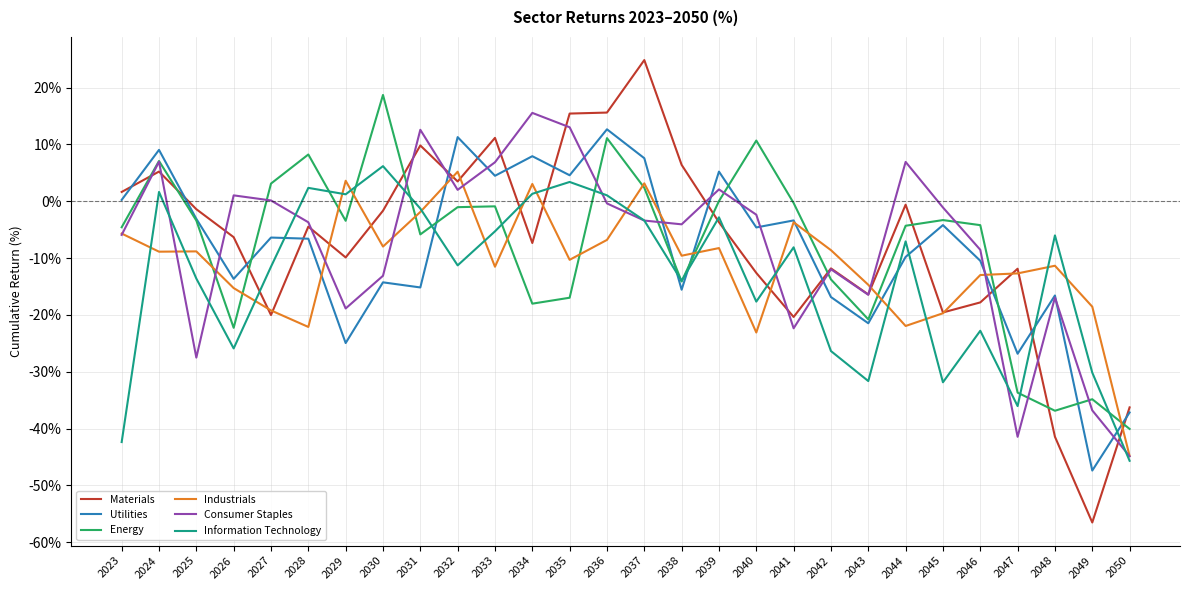

True or false: Consumer Staples has a value of -2.4 at 2040.

True